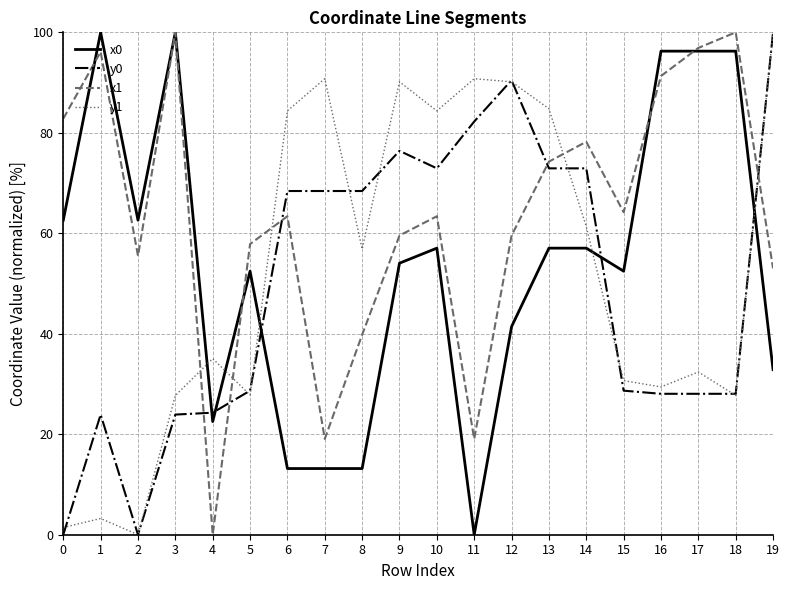

In y1, how many points are higher than both neighbors (excluding endpoints)?

6